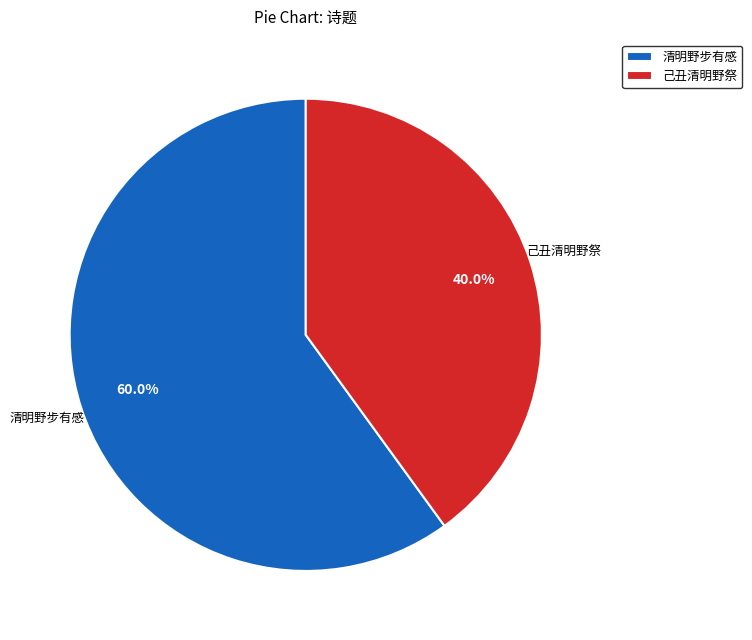

Rank the categories by value from lowest to highest.

己丑清明野祭, 清明野步有感